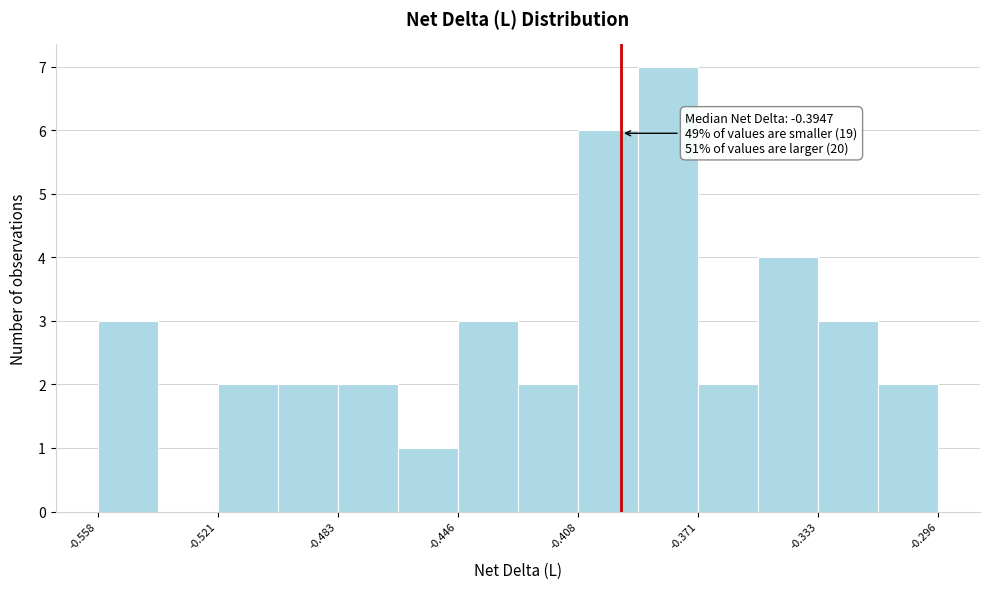

Read against the x-axis, roughly where is the centre of the tallest bar?

-0.380